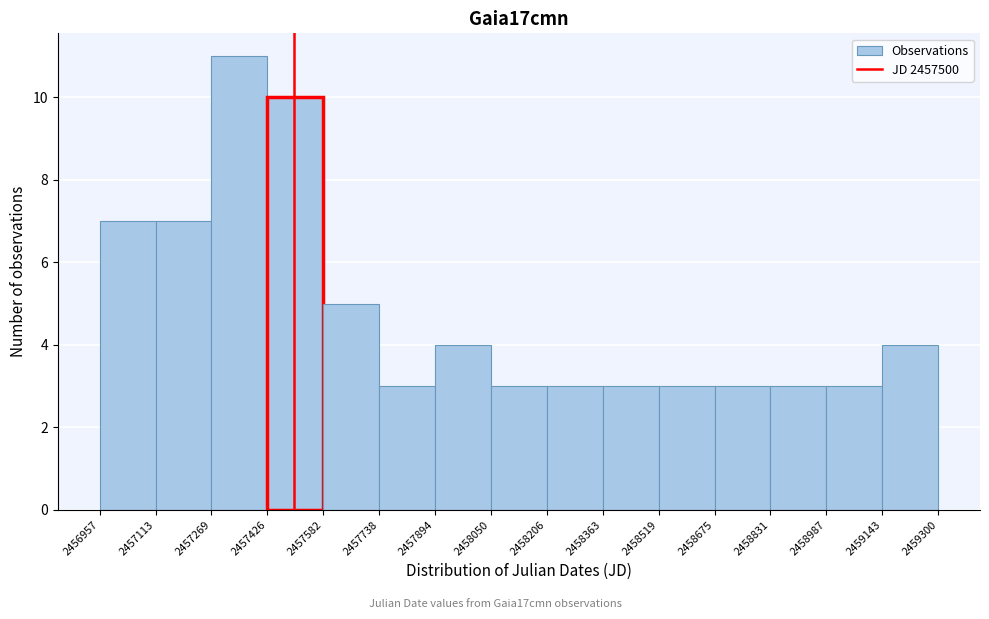

What is the height of the bar covering 2457426 to 2457582 on the x-axis? The values are not printed on the chart, so give them approximately, as read against the axis.

10